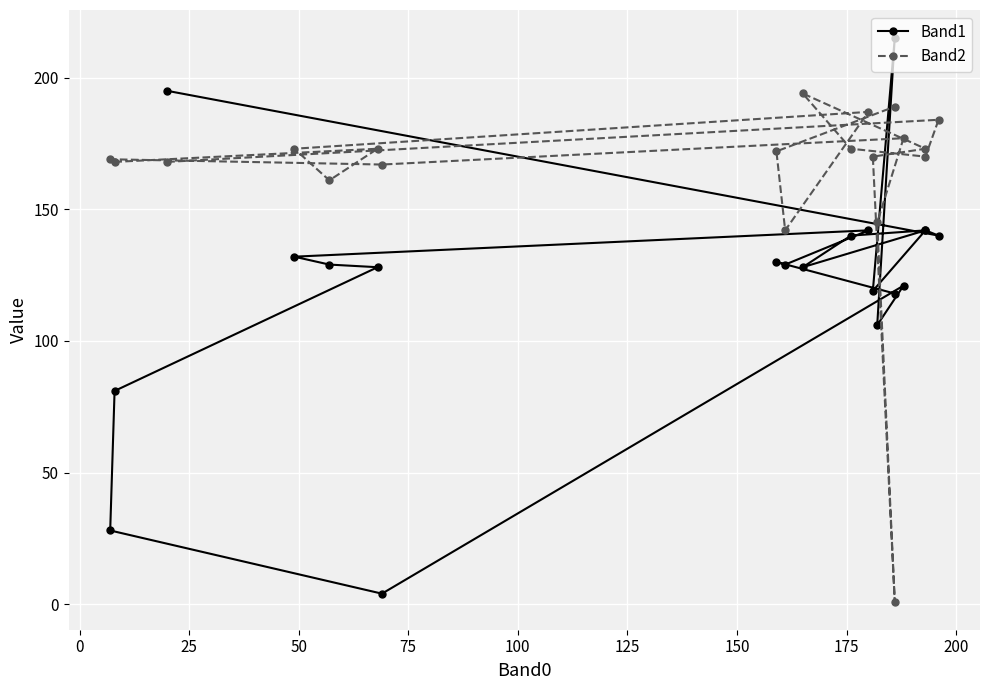

After their last crossing, which series has the higher values: Band2 or Band1?

Band2